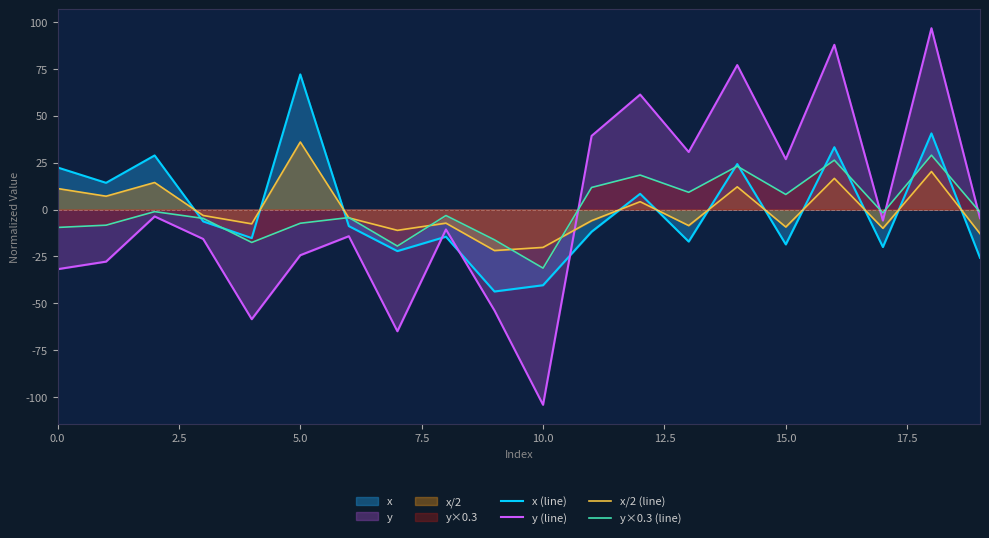

At which category is the sum across all series the highest?

18